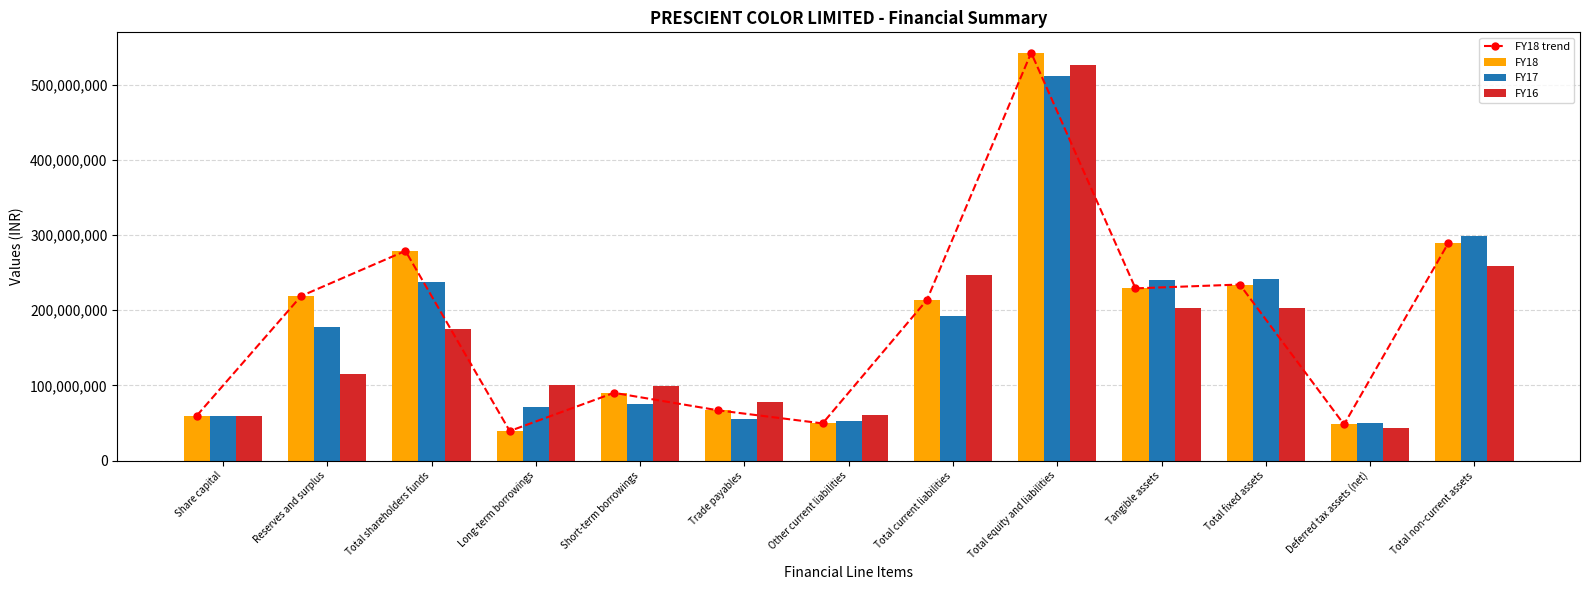

What is the total value across all series at Short-term borrowings?

355120000